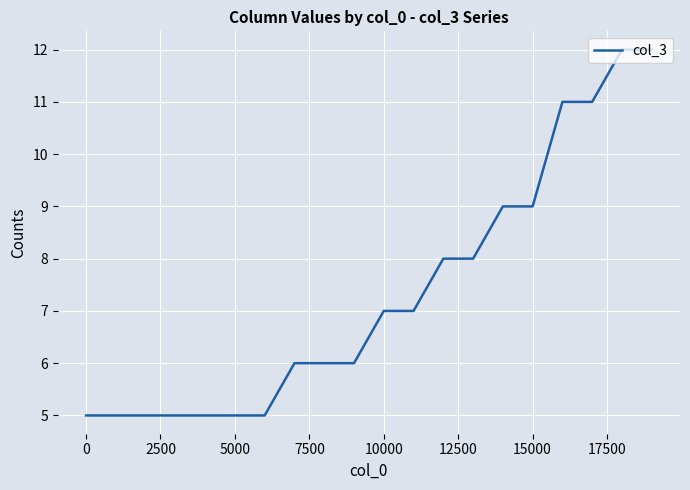

What is the minimum value shown in the chart?

5